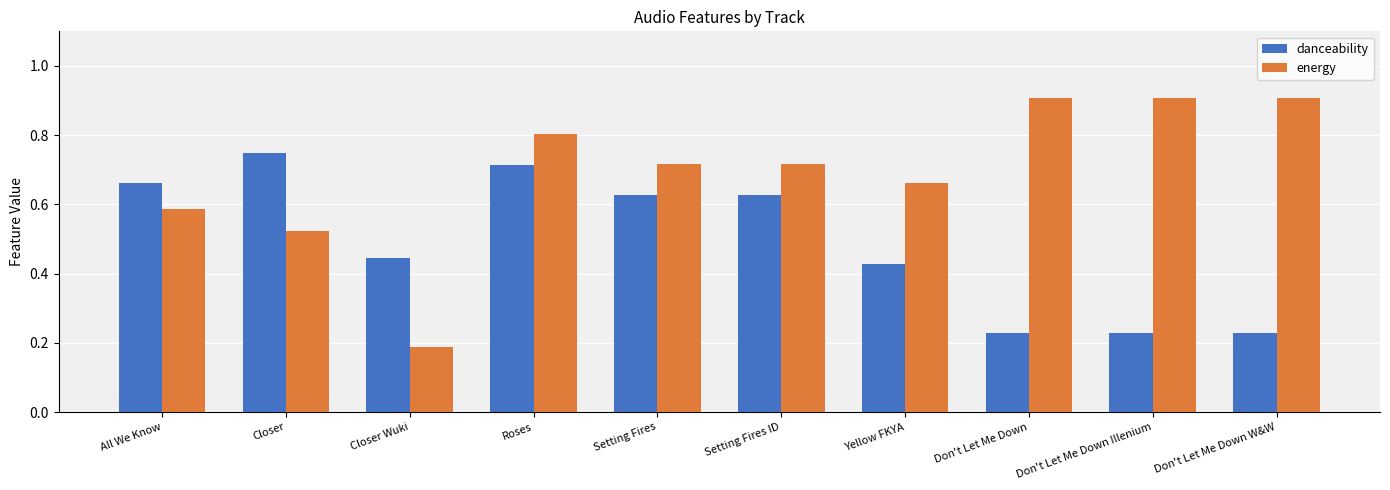

At how many categories does at least one series exceed 0?

10